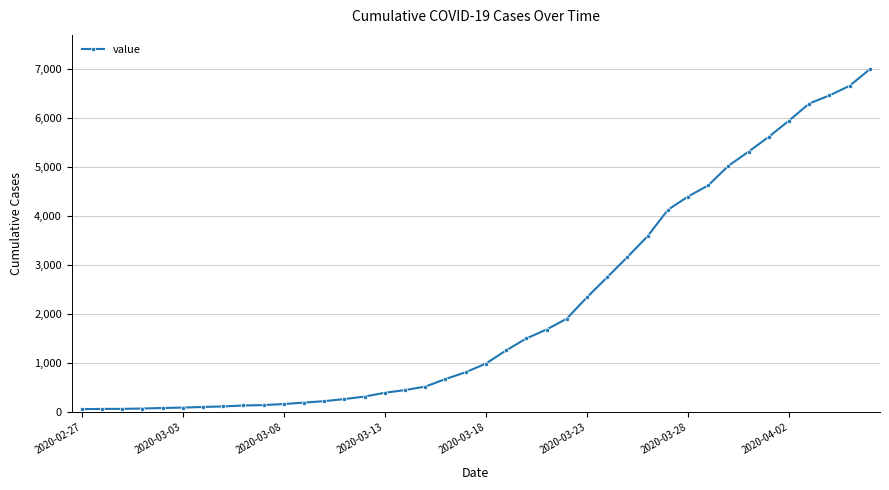

What is the difference between the maximum and minimum values?

6931